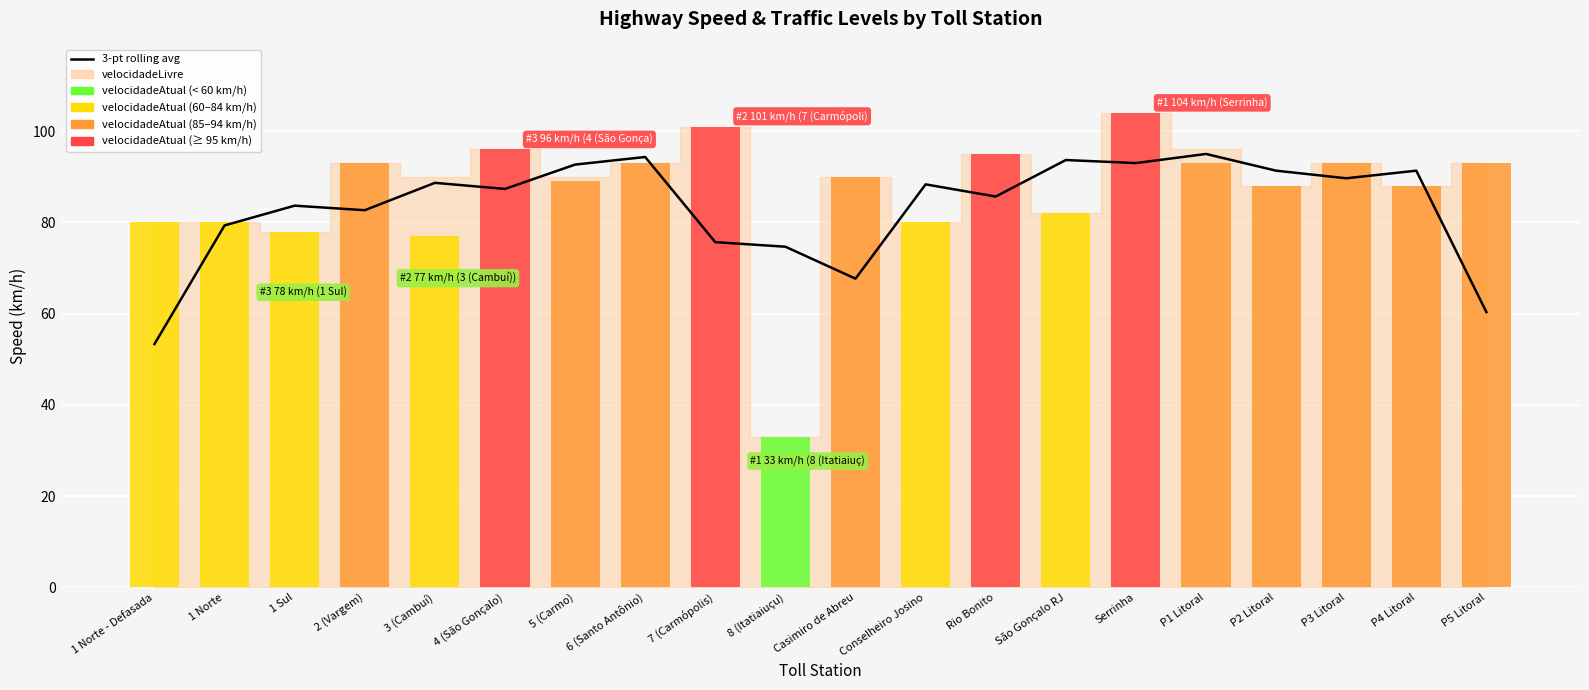

List the labels in order of value, largest first.

P1 Litoral, 6 (Santo Antônio), São Gonçalo RJ, Serrinha, 5 (Carmo), P2 Litoral, P4 Litoral, P3 Litoral, 3 (Cambuí), Conselheiro Josino, 4 (São Gonçalo), Rio Bonito, 1 Sul, 2 (Vargem), 1 Norte, 7 (Carmópolis), 8 (Itatiaiuçu), Casimiro de Abreu, P5 Litoral, 1 Norte - Defasada